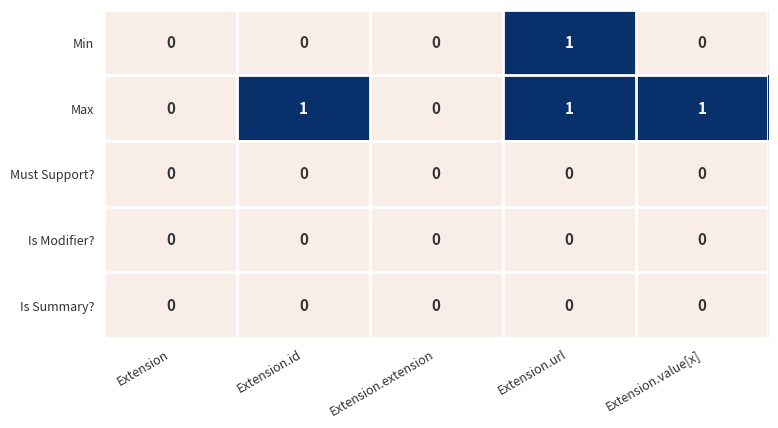

Count the Min values in the range 0 to 1.

5